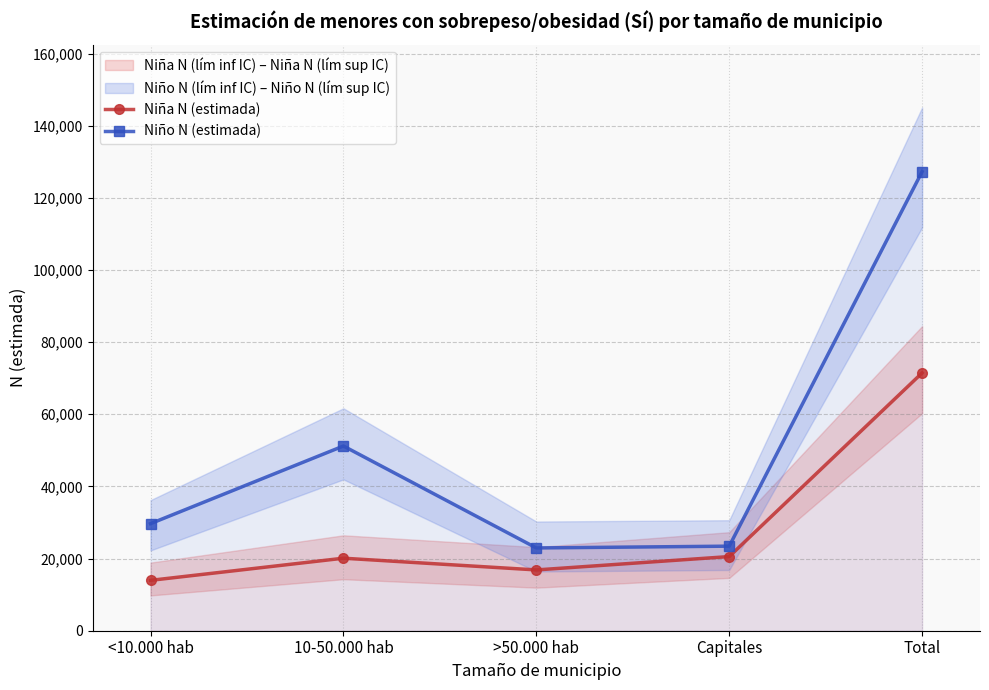

How many data points in Niño N (estimada) are above 29685?

2